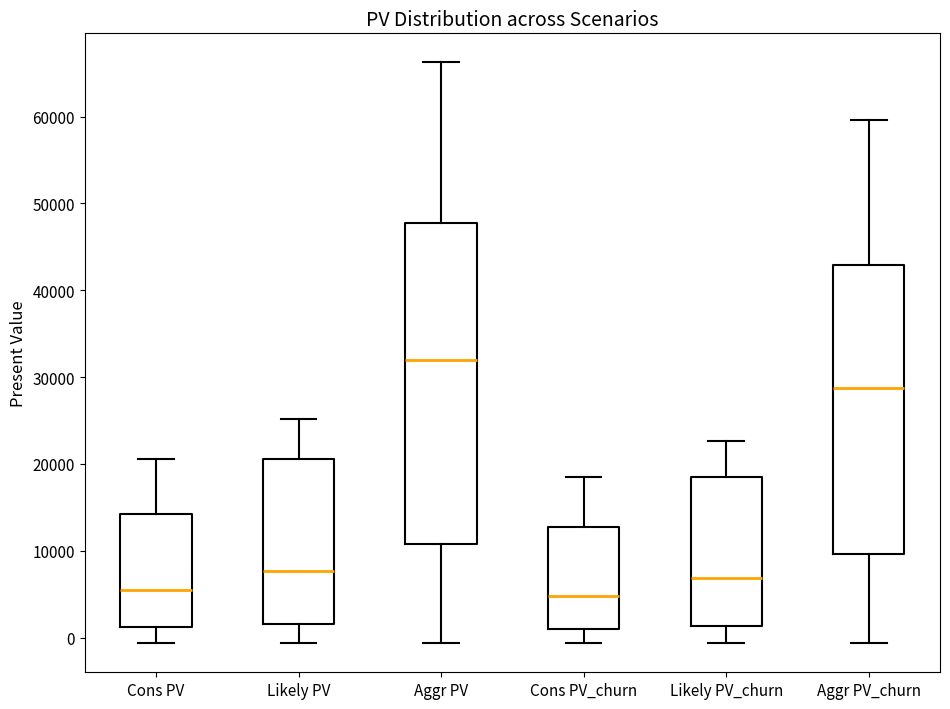

Reading left to right, transcribe this box plot: for each box, give where its median line is, the range the box spans, and where its two whiskers end, as read against the y-axis. The values are not printed on the chart, so give them approximately, as read against the axis.

Cons PV: median 5000, box 1000 to 14000, whiskers -1000 to 21000
Likely PV: median 8000, box 2000 to 21000, whiskers -1000 to 25000
Aggr PV: median 32000, box 11000 to 48000, whiskers -1000 to 66000
Cons PV_churn: median 5000, box 1000 to 13000, whiskers -1000 to 19000
Likely PV_churn: median 7000, box 1000 to 18000, whiskers -1000 to 23000
Aggr PV_churn: median 29000, box 10000 to 43000, whiskers -1000 to 60000